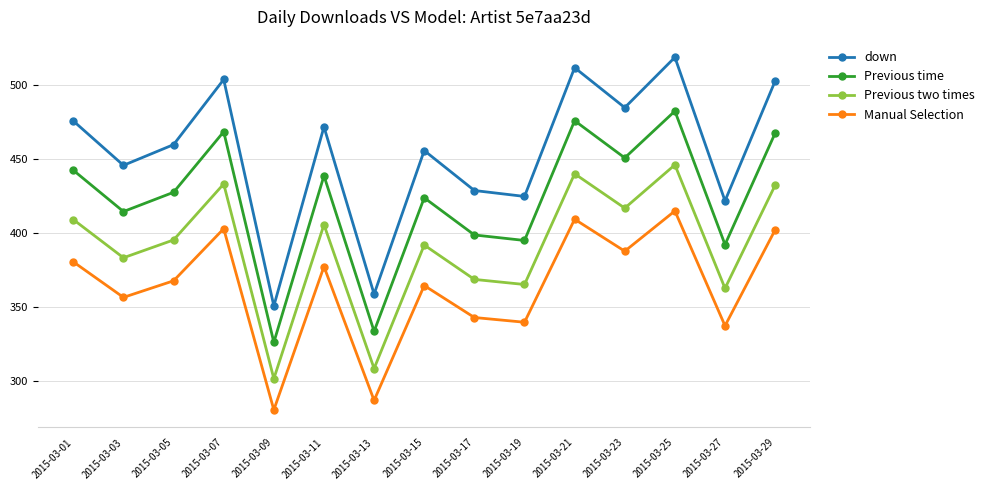

True or false: Manual Selection and Previous two times intersect in this chart.

False